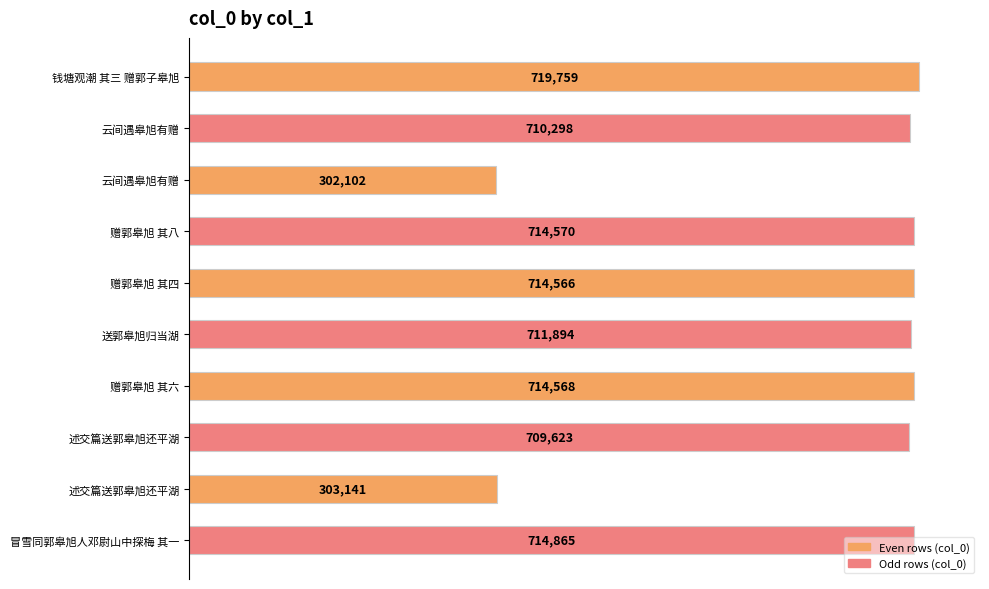

How many bars are there in total?

10